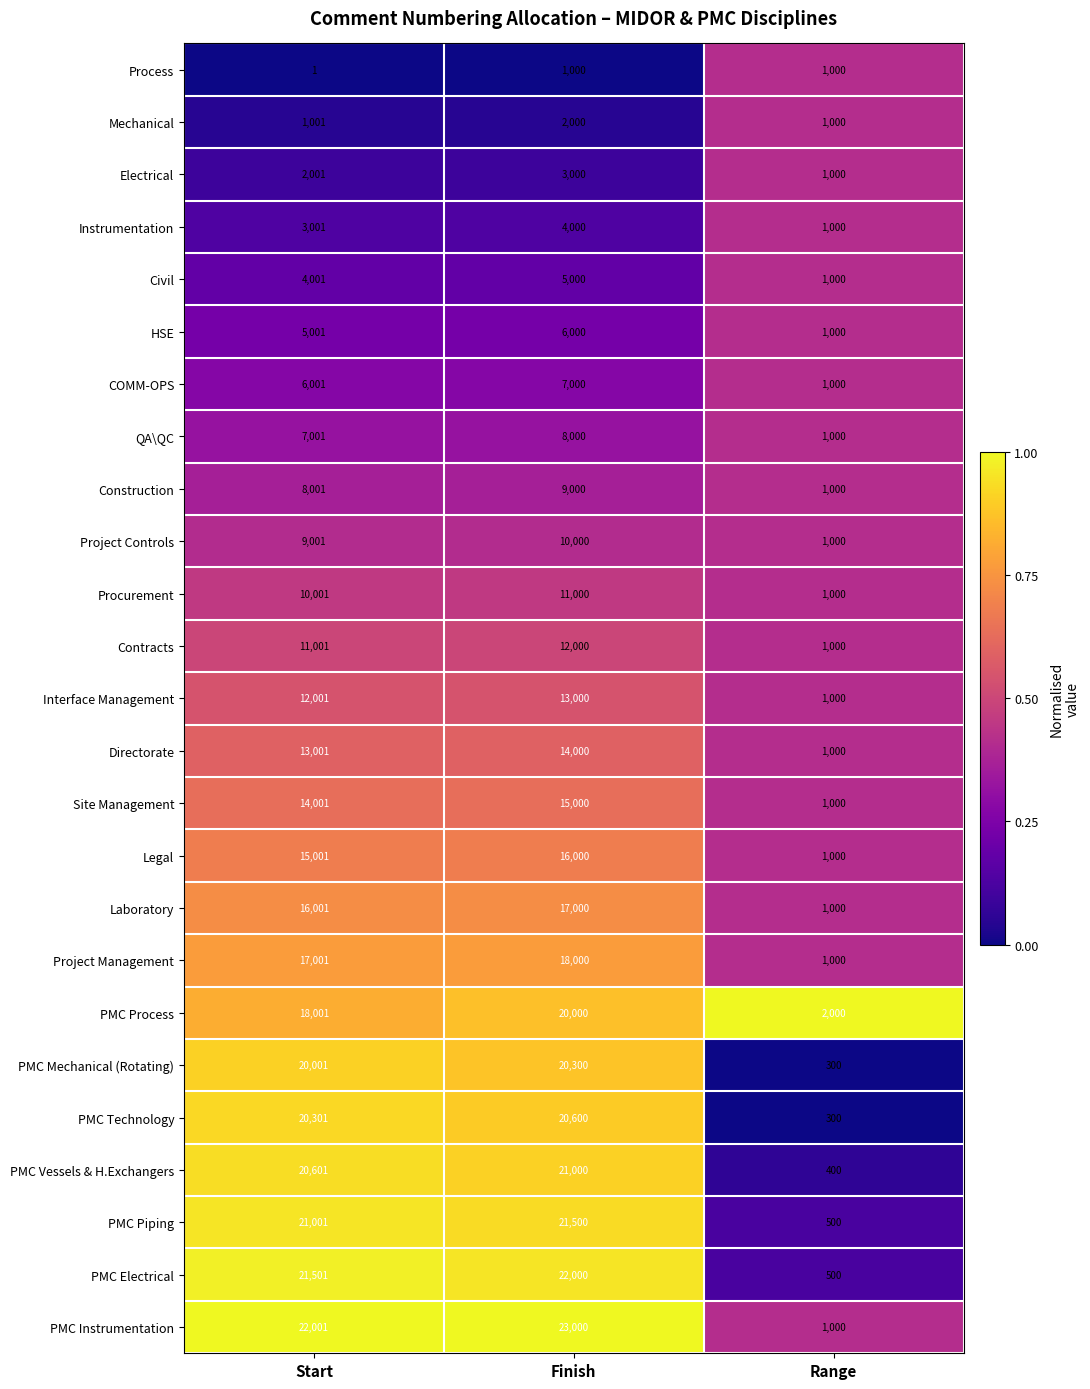

What is the difference between the maximum and second lowest values in the Project Controls series?

999